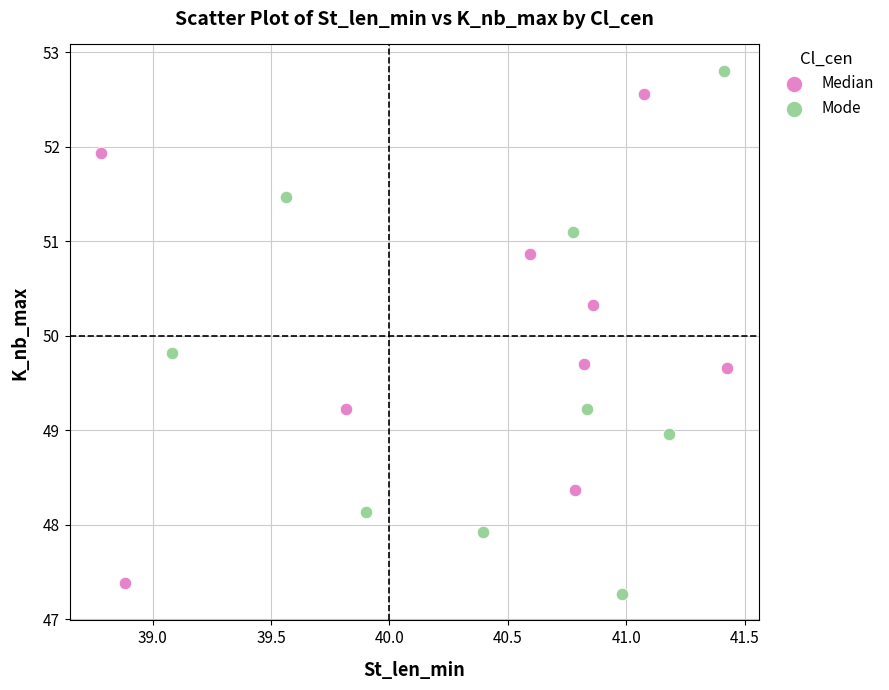

Which series contains the highest Y value?

Mode